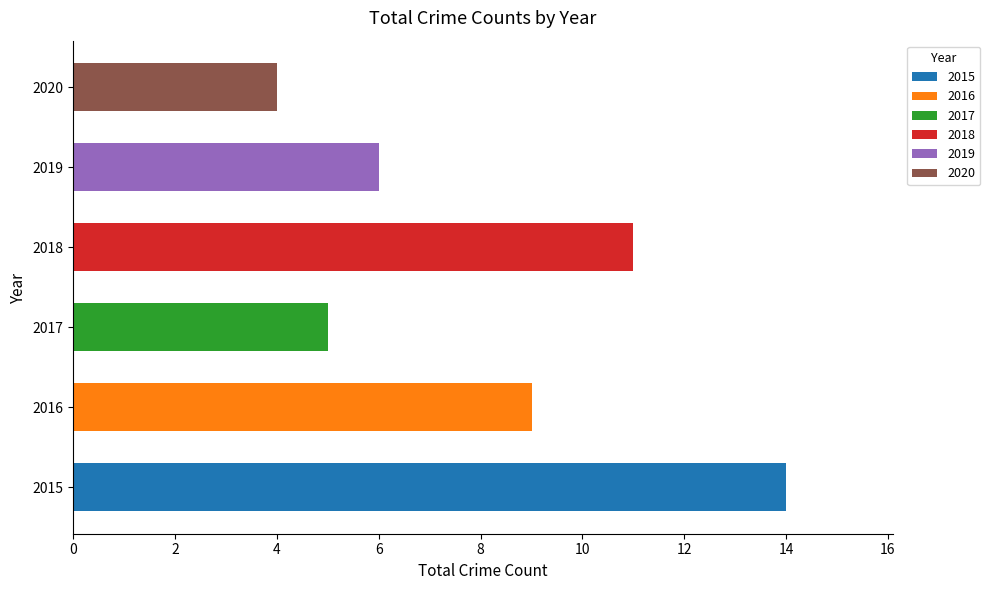

Does the chart contain stacked bars?

No